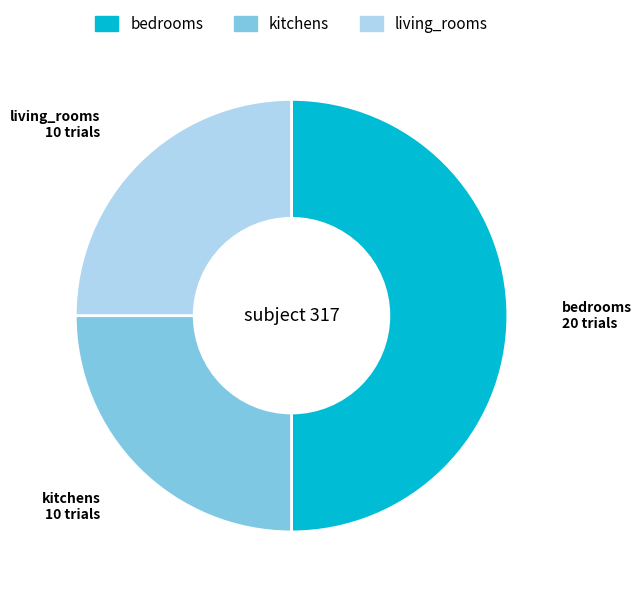

Is it true that living_rooms is 25% of the pie?

True